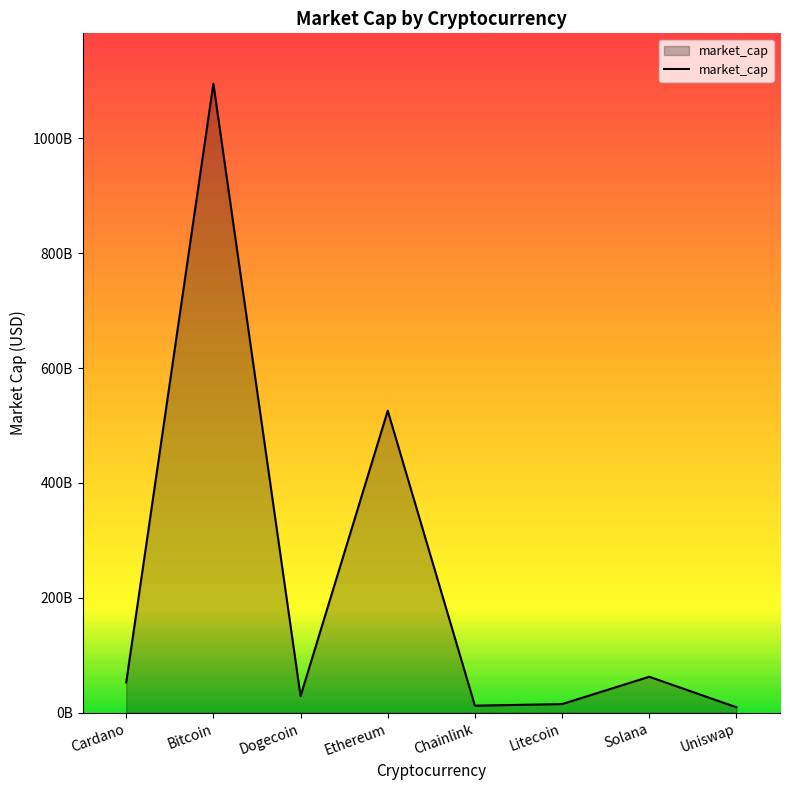

What position from the right is Cardano?

8